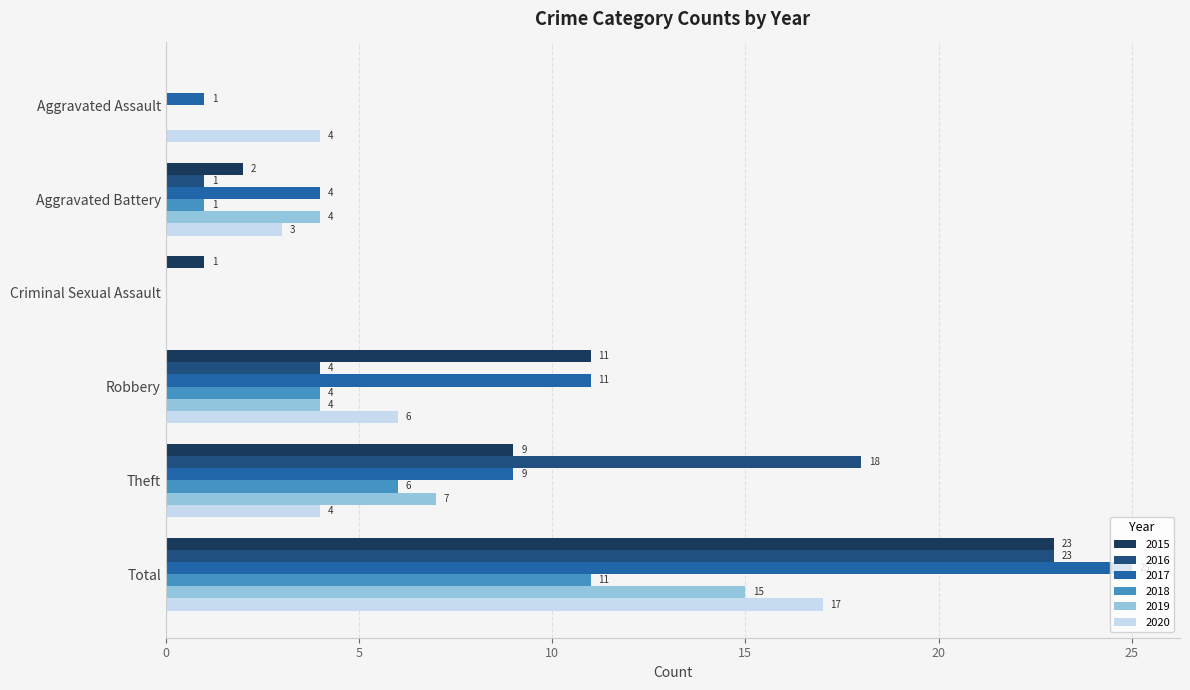

What is the total value across all series at Aggravated Assault?

5